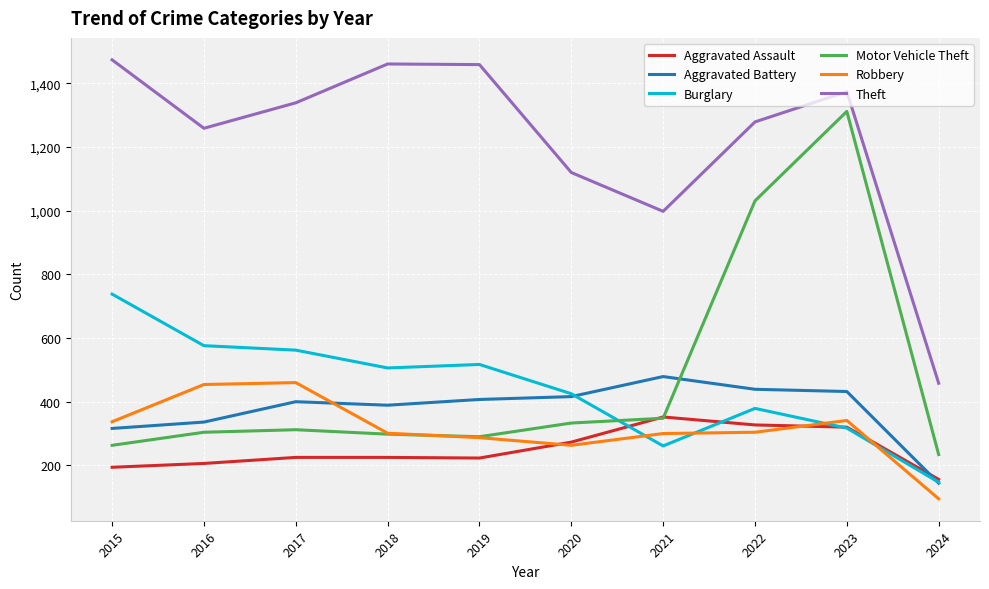

What is the maximum value shown in the chart?

1474